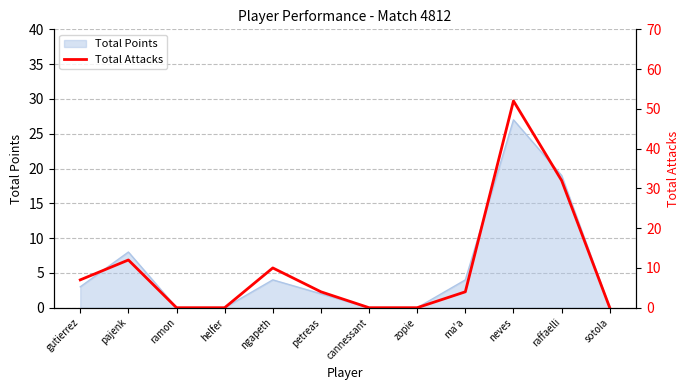

Rank the categories by value from highest to lowest.

neves, raffaelli, pajenk, ngapeth, gutierrez, petreas, ma'a, ramon, helfer, cannessant, zopie, sotola